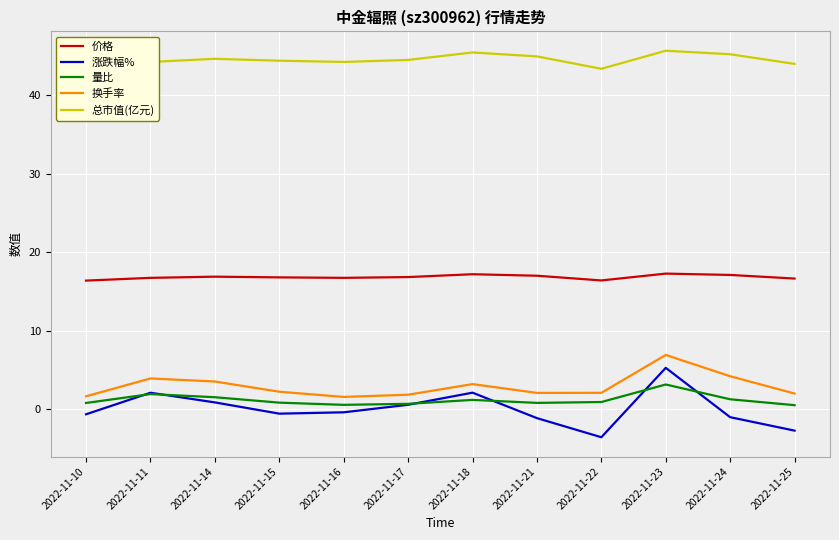

At 2022-11-14, list the series in order from smallest to largest.

涨跌幅%, 量比, 换手率, 价格, 总市值(亿元)